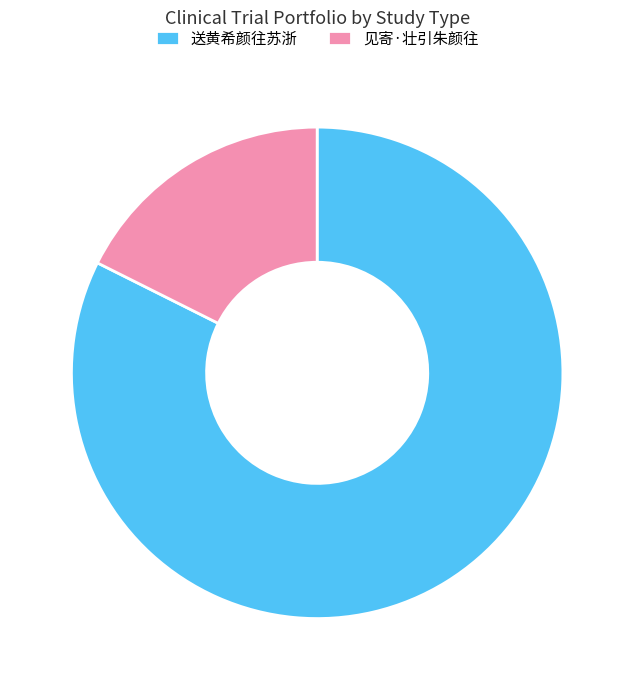

Is it true that 送黄希颜往苏浙 is 82% of the pie?

True